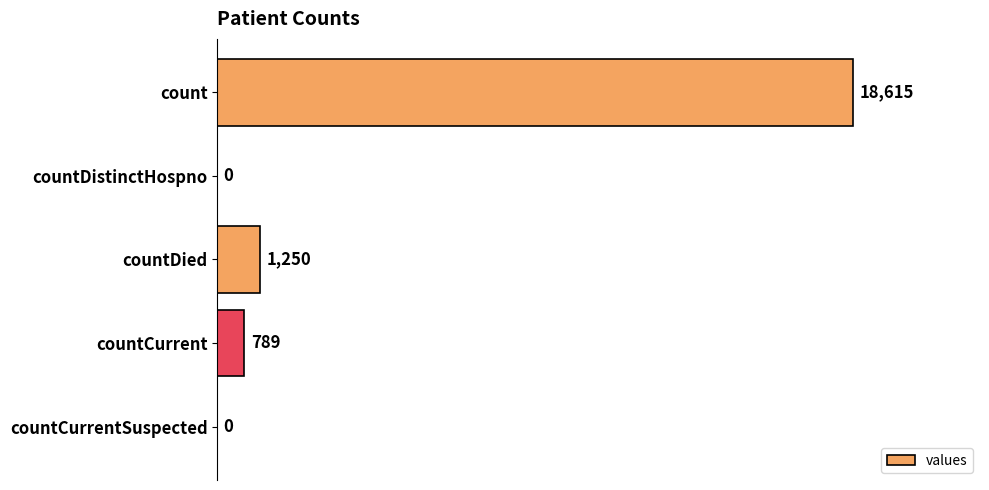

Read the value at countCurrent.

789